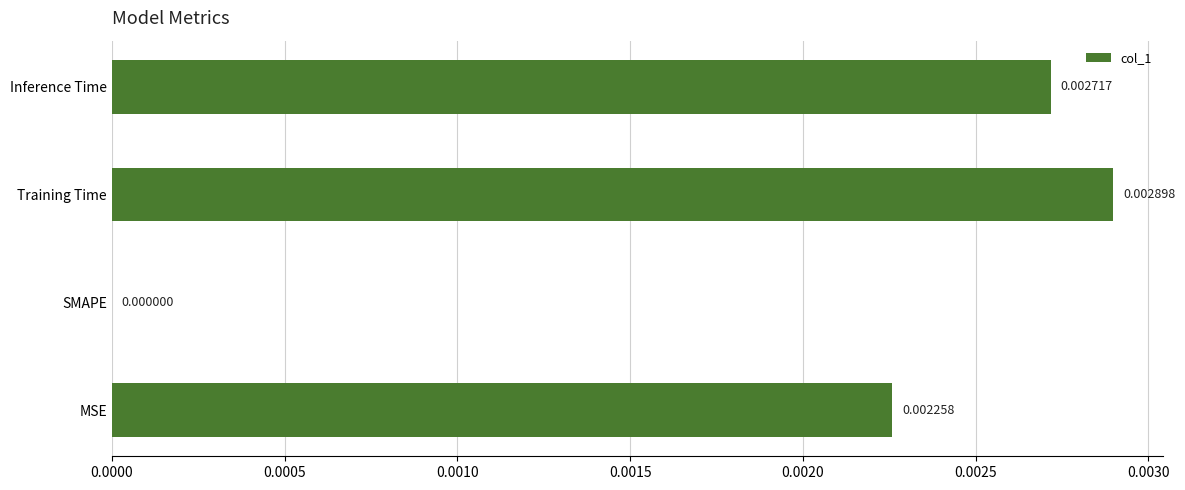

At which category does the chart reach its peak across all series?

Training Time